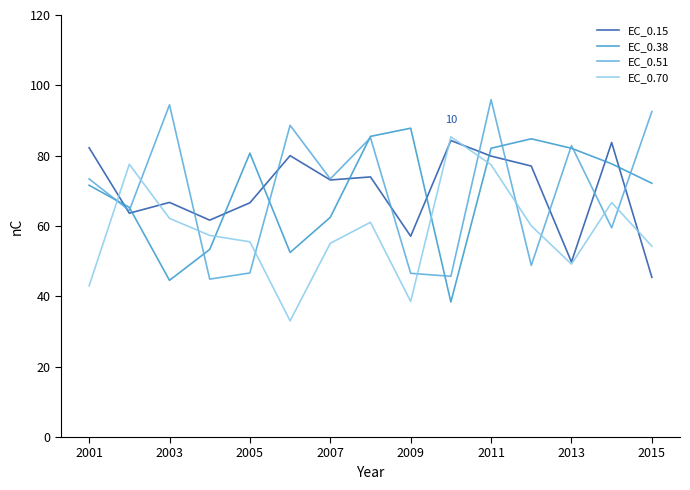

In EC_0.51, how many points are lower than both neighbors (excluding endpoints)?

6